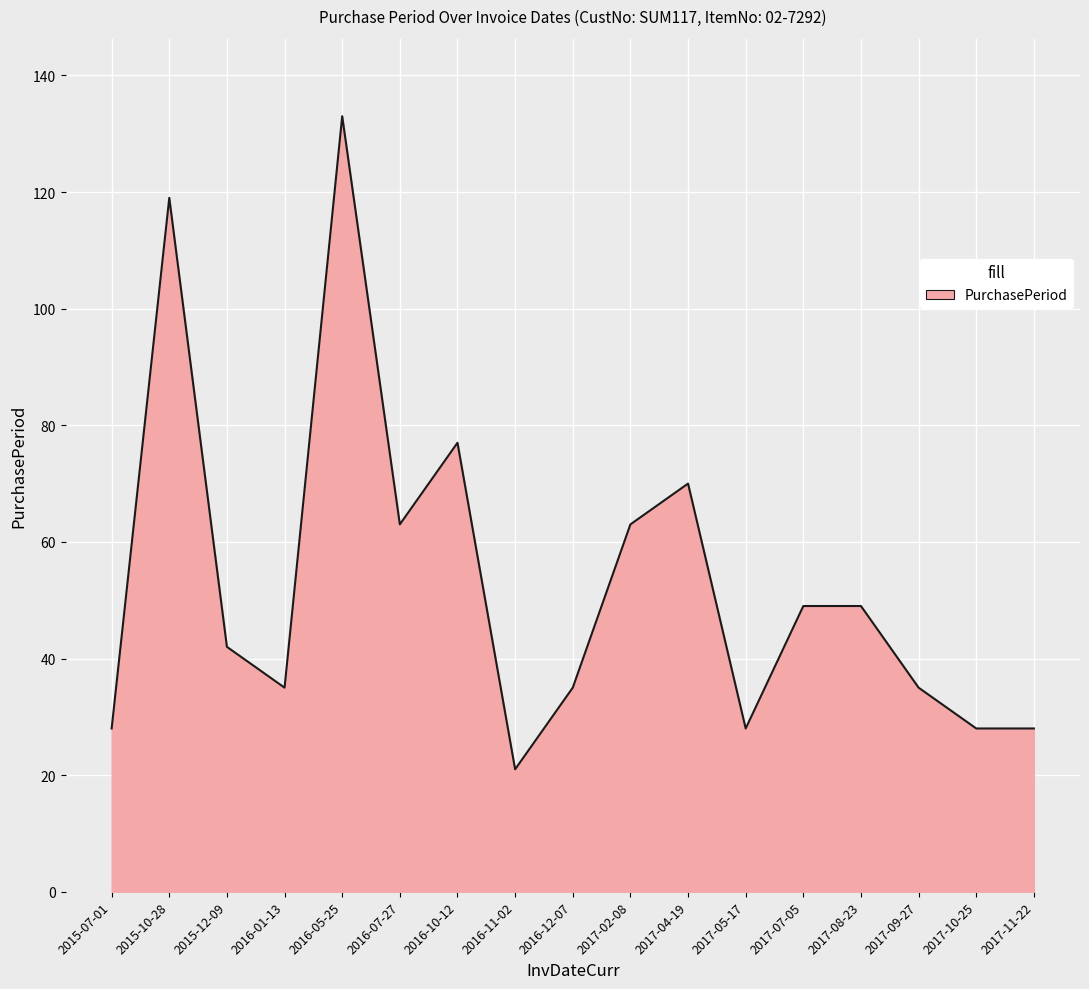

True or false: the data shows 83 at 2015-10-28.

False